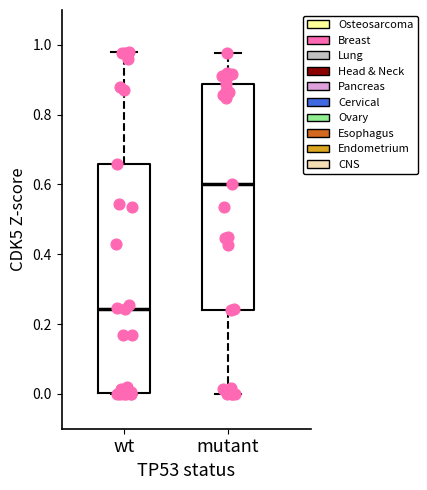

Which box has the lowest median line?

wt